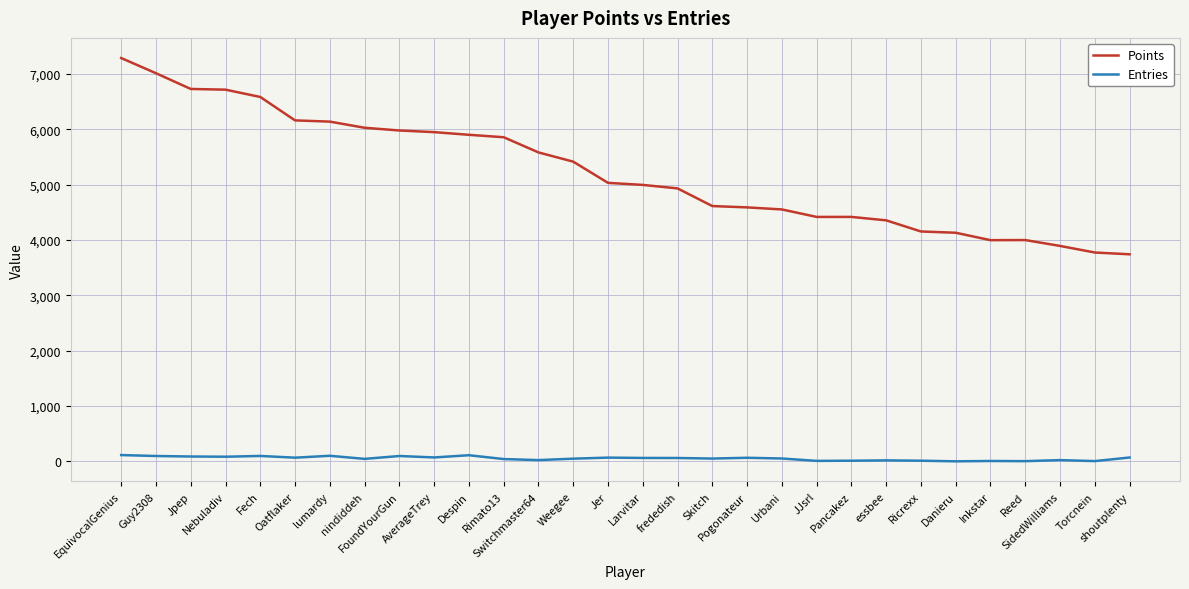

What is the difference between the Entries values at Weegee and Inkstar?

42